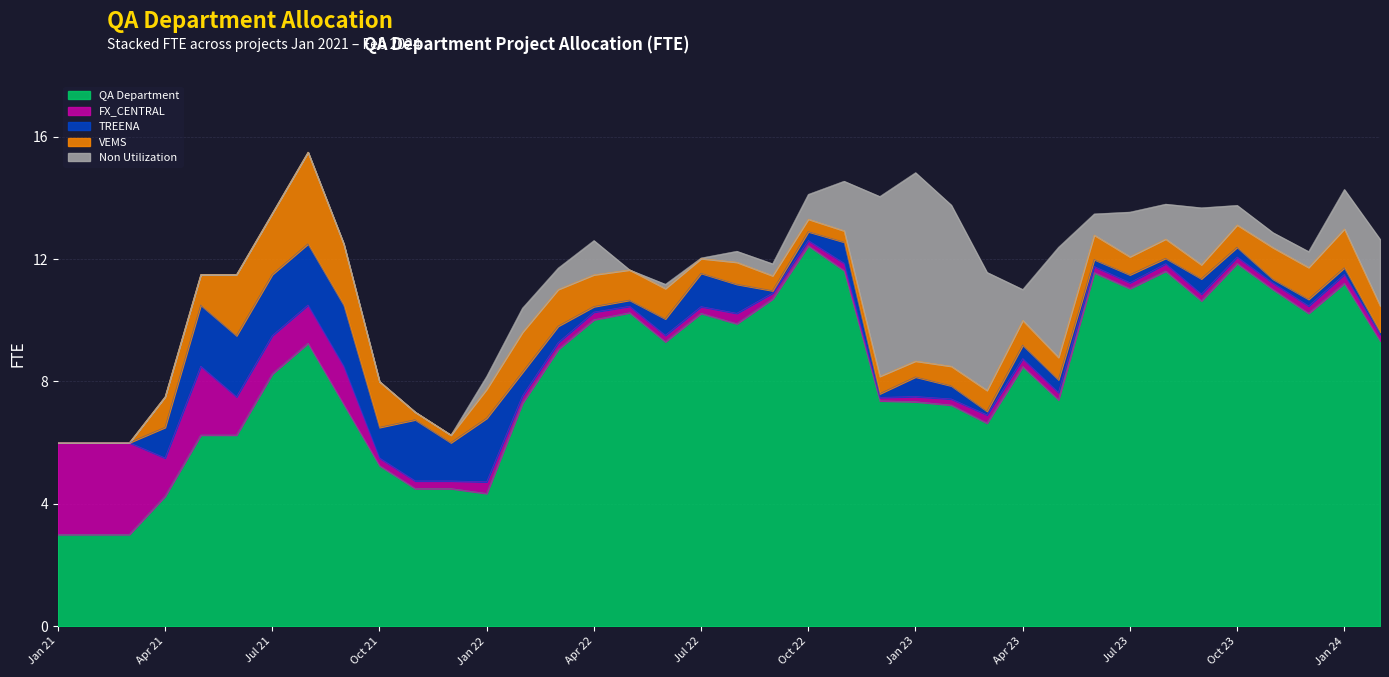

What is the label of the 2nd point from the right?

Jan 24